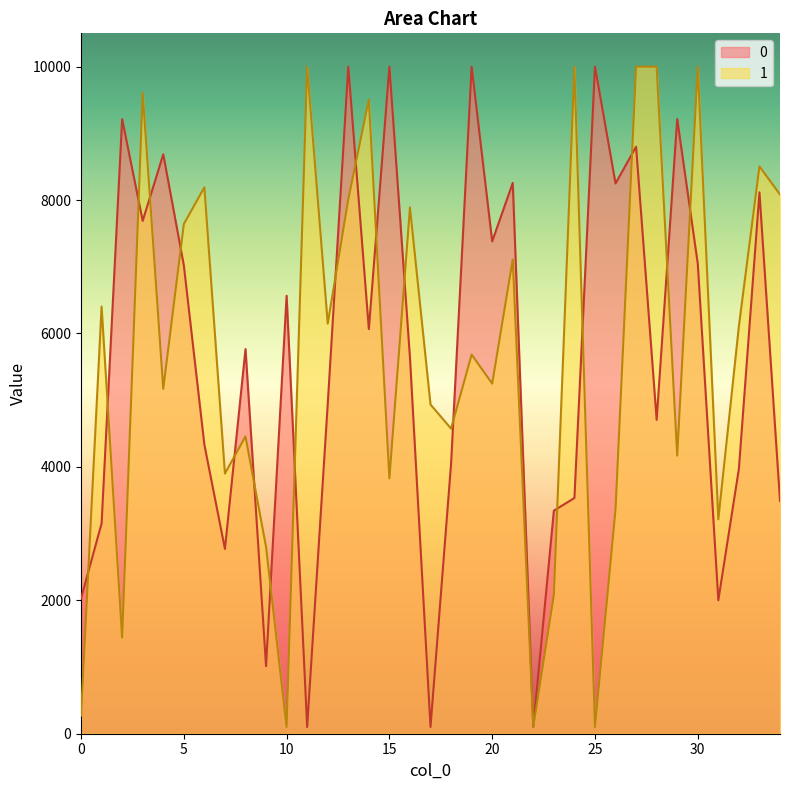

What is the value of the 1 point at the 16th from the left?

3828.0